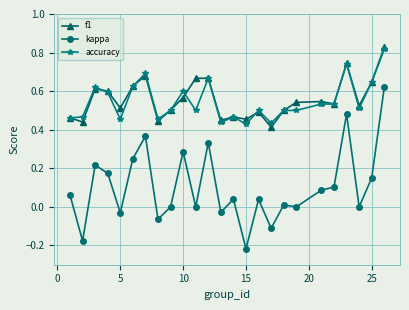

Which series has the largest range (max minus min)?

kappa